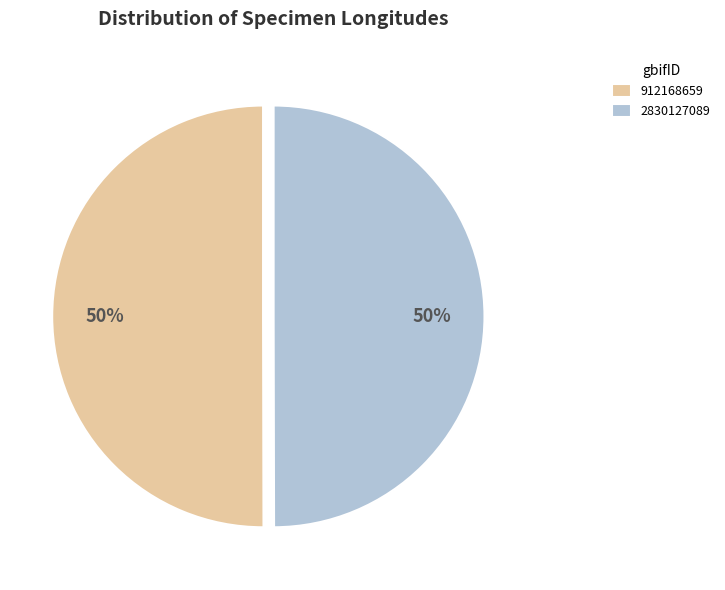

How many slices are in this pie chart?

2